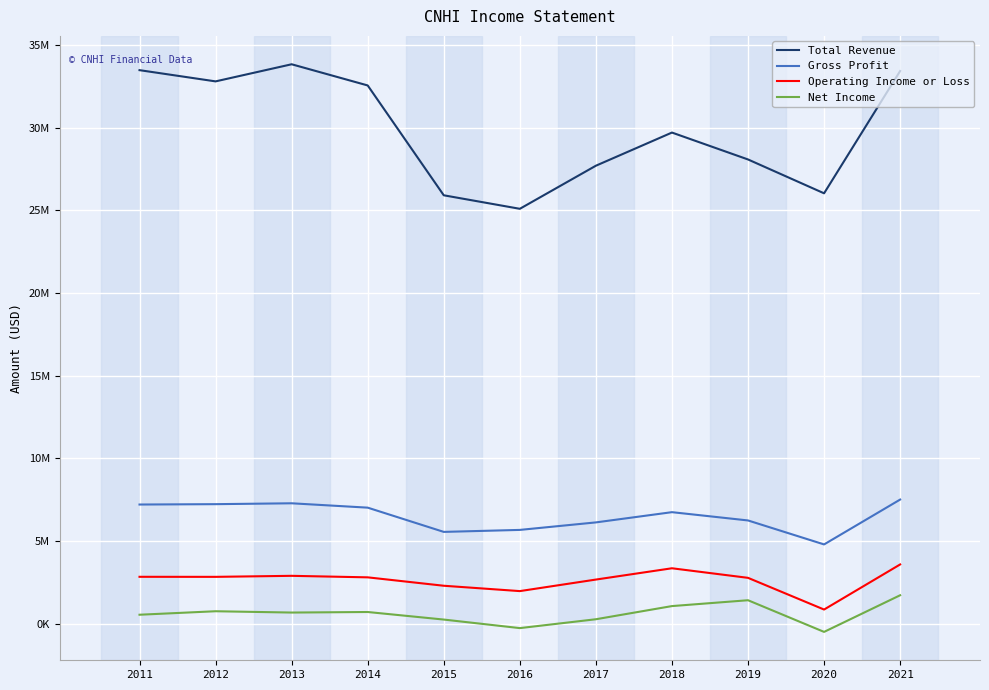

What is the average value of the Net Income series?

606273